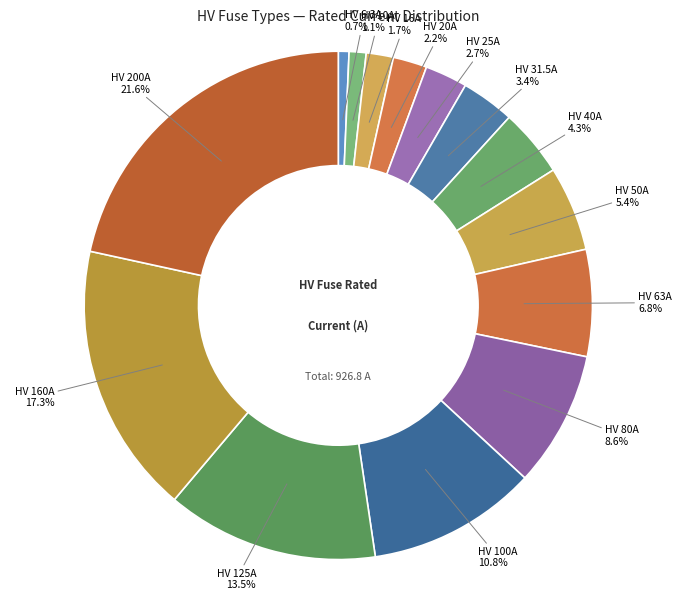

To the nearest percent, what is the average slice percentage?

7%